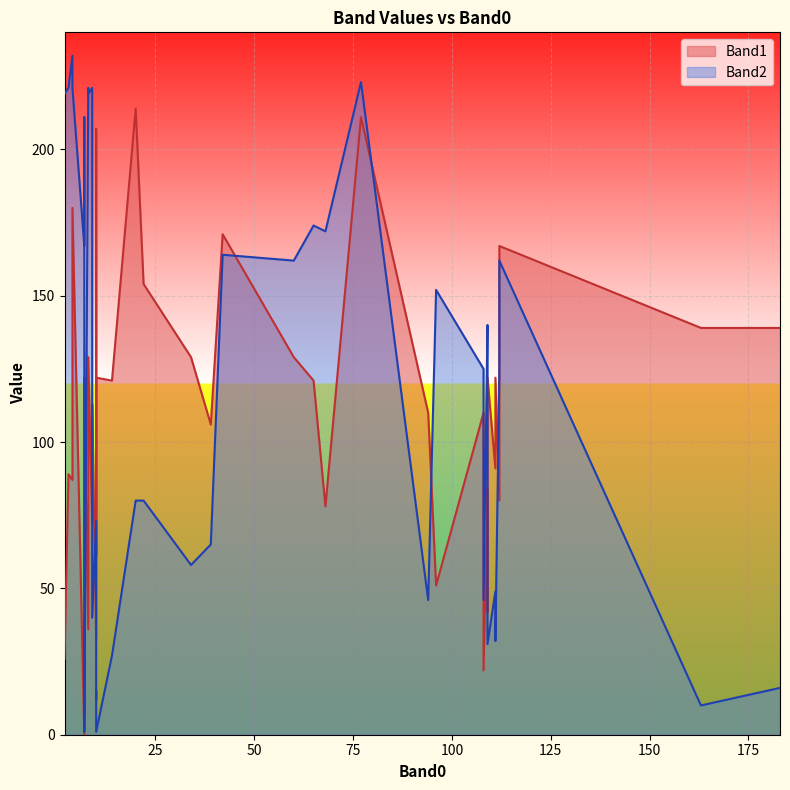

Between 5 and 23, which series saw the biggest shift?

Band2